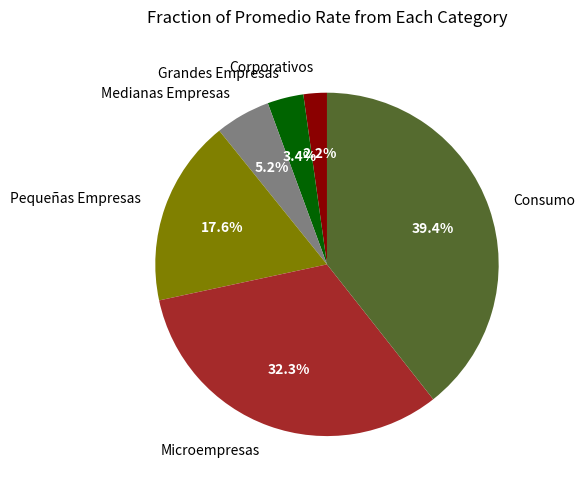

Rank the categories by value from highest to lowest.

Consumo, Microempresas, Pequeñas Empresas, Medianas Empresas, Grandes Empresas, Corporativos